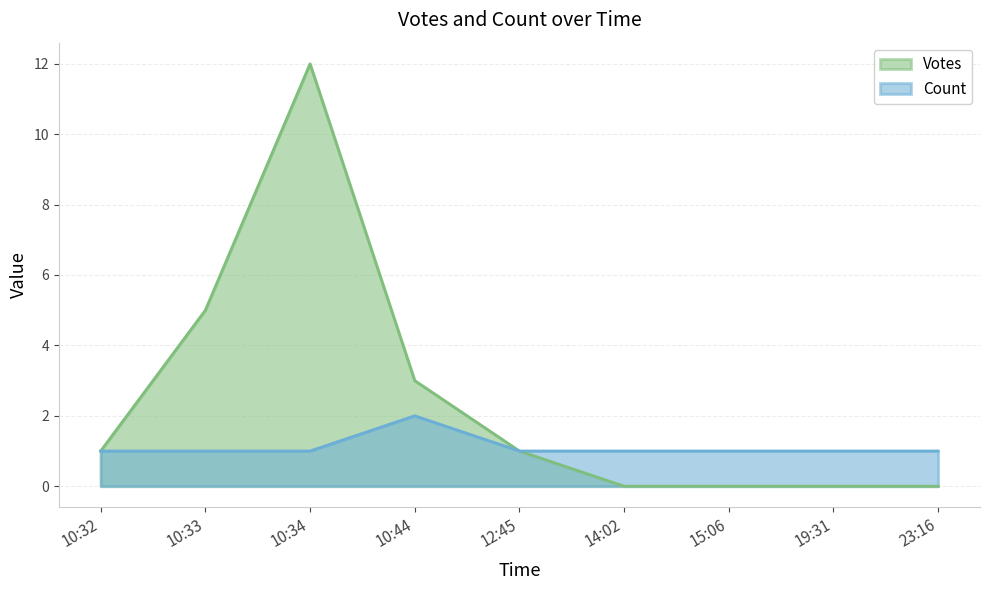

What is the difference between the Count values at 10:44 and 19:31?

1